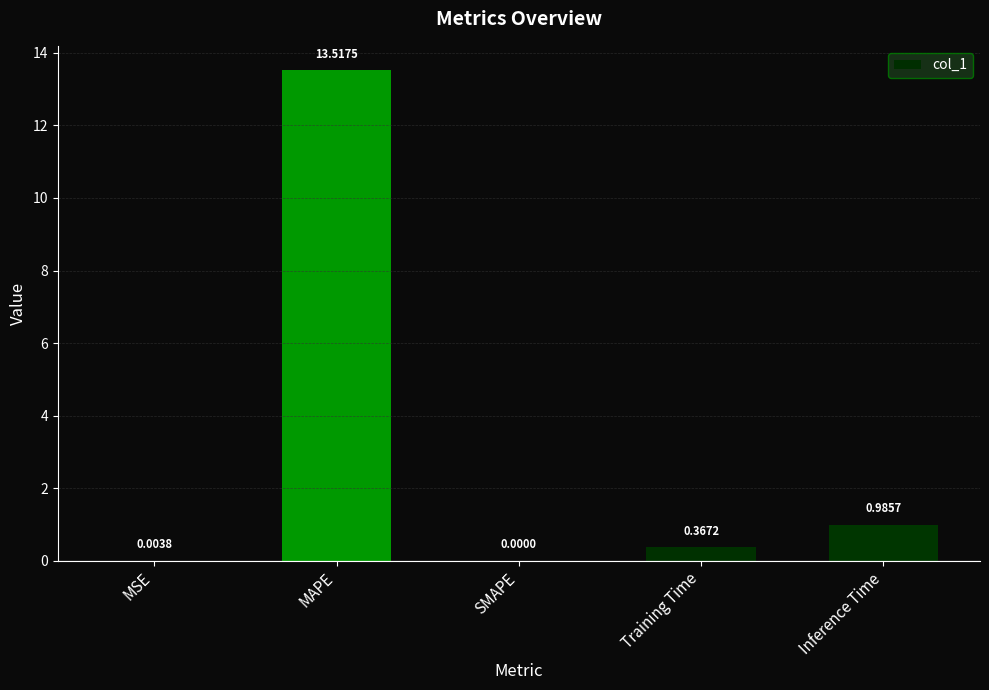

What is the change in value from MSE to Inference Time?

+1.0